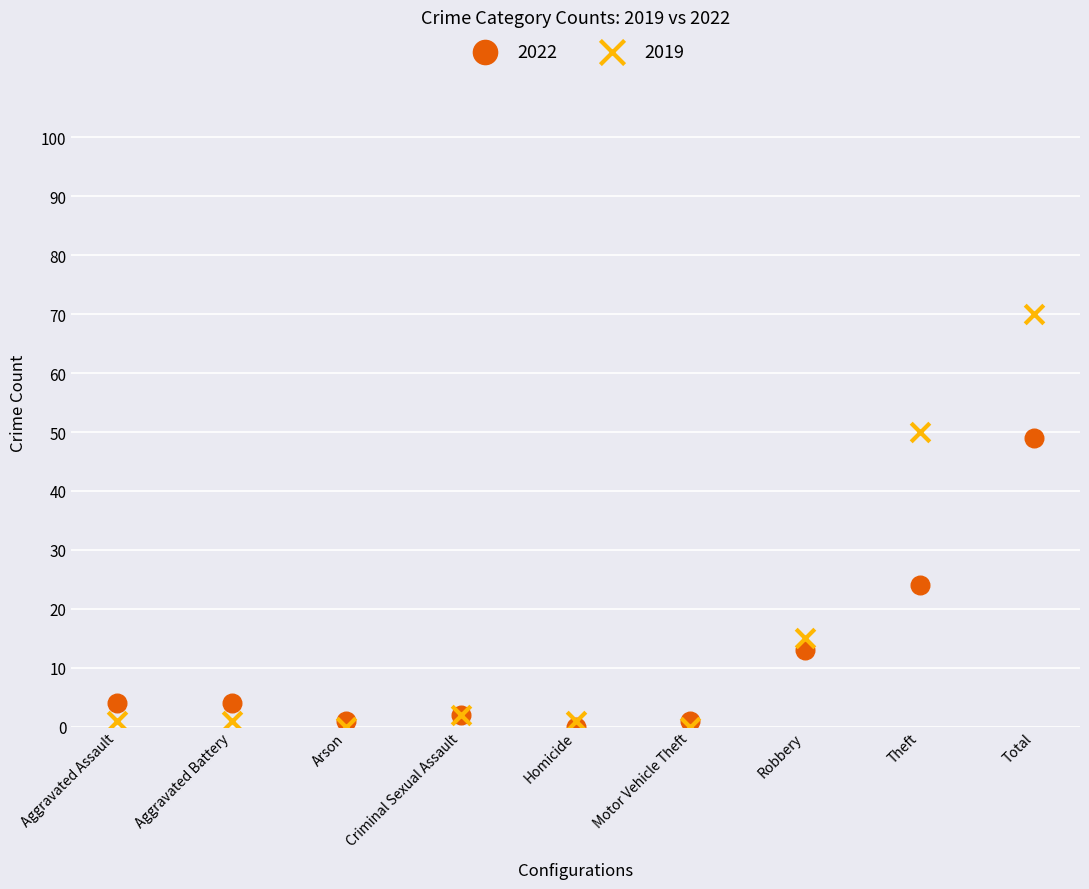

In the 2019 series, what Y value is closest to 35?

50